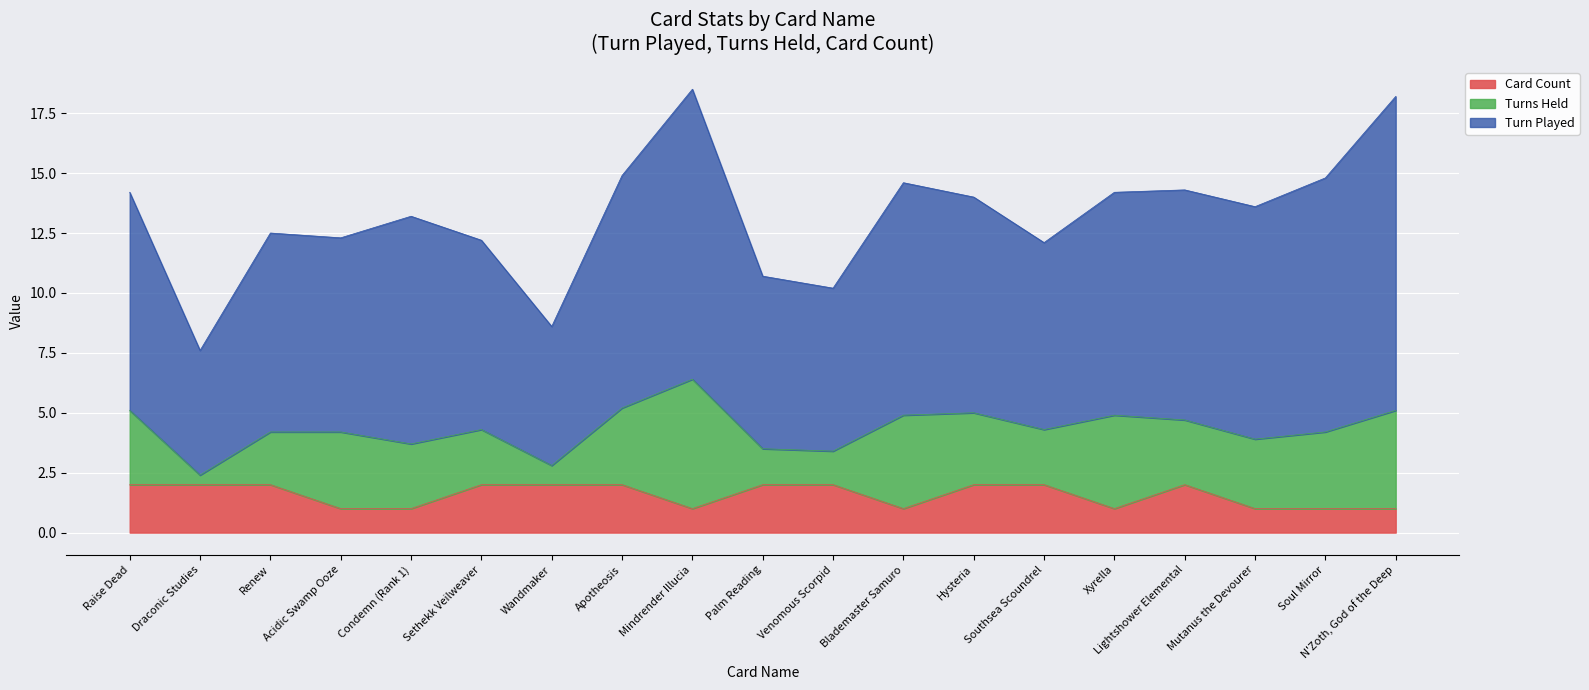

How many lines are shown in the chart?

3